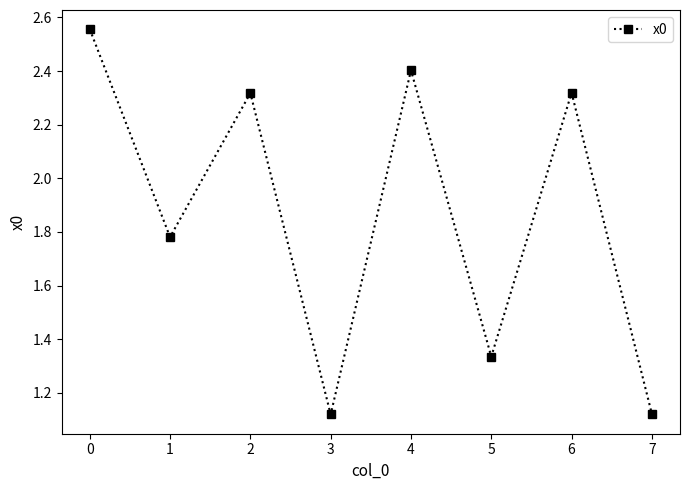

What is the average value?

1.9